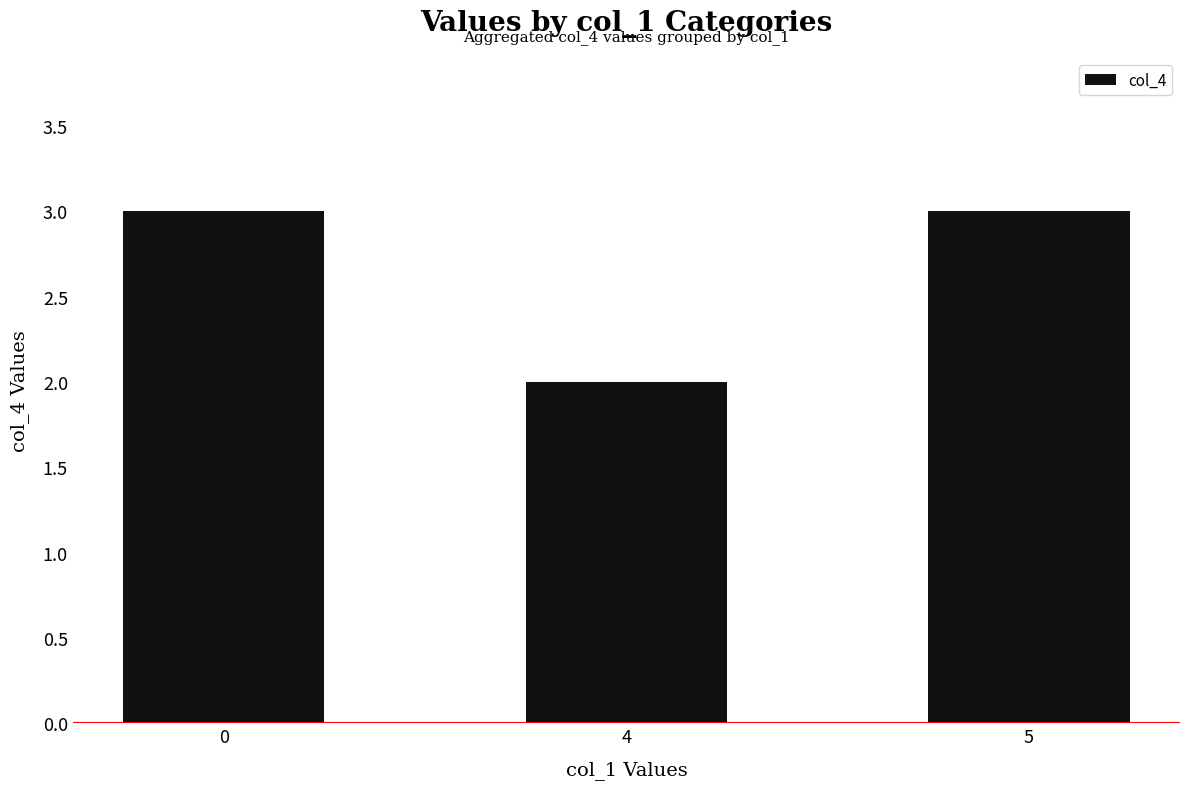

Reading left to right, list all the values displayed in this chart.

0=3	4=2	5=3